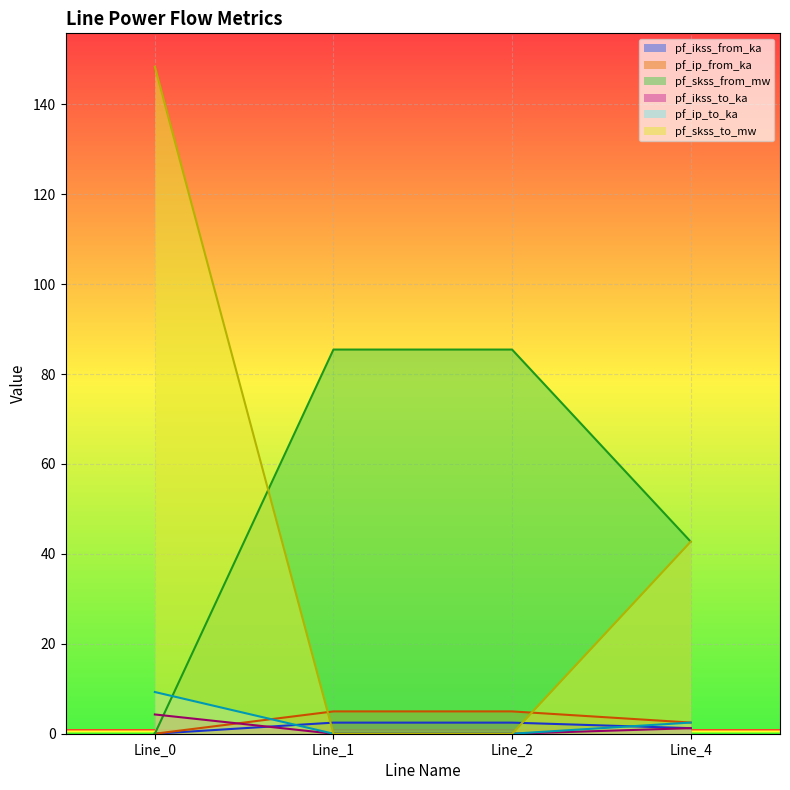

Which series has the largest total across all categories?

pf_skss_from_mw